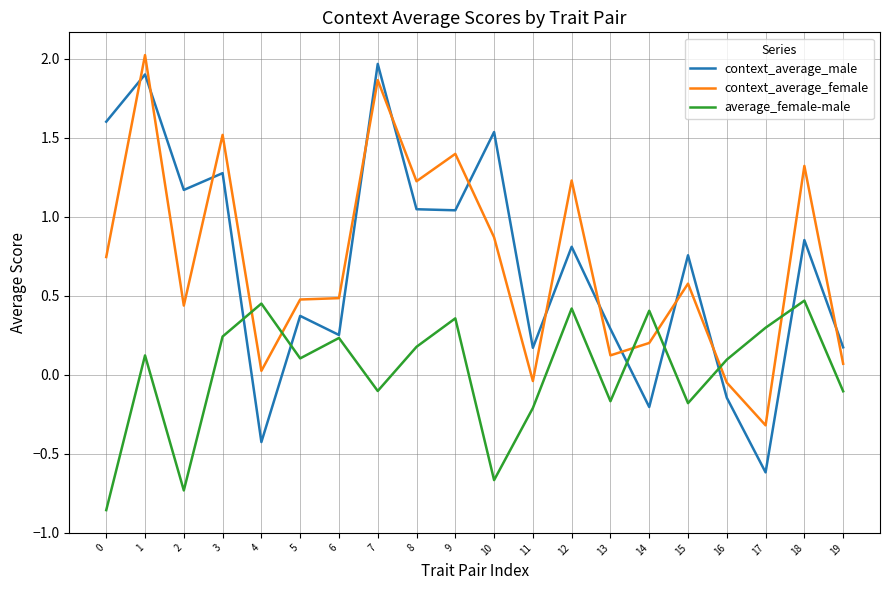

What are all the series names shown in the legend?

context_average_male, context_average_female, average_female-male